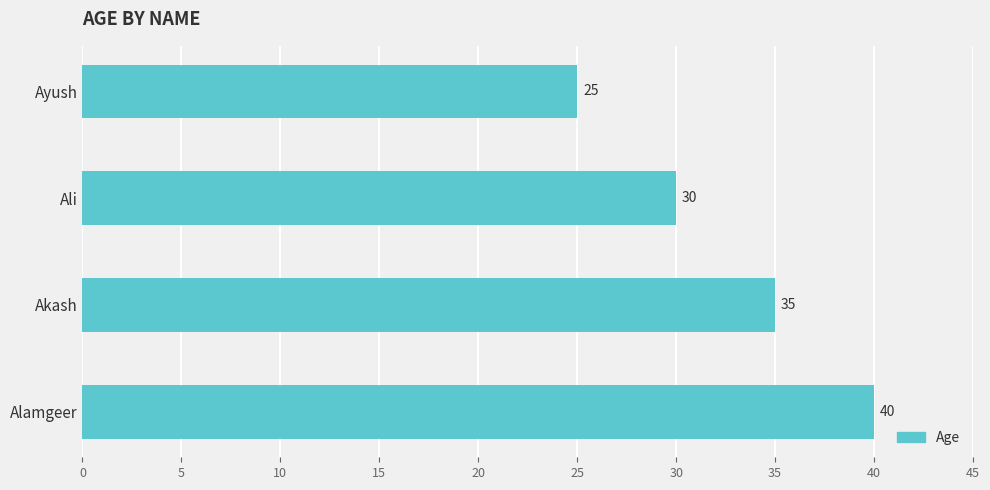

What is the minimum value shown in the chart?

25